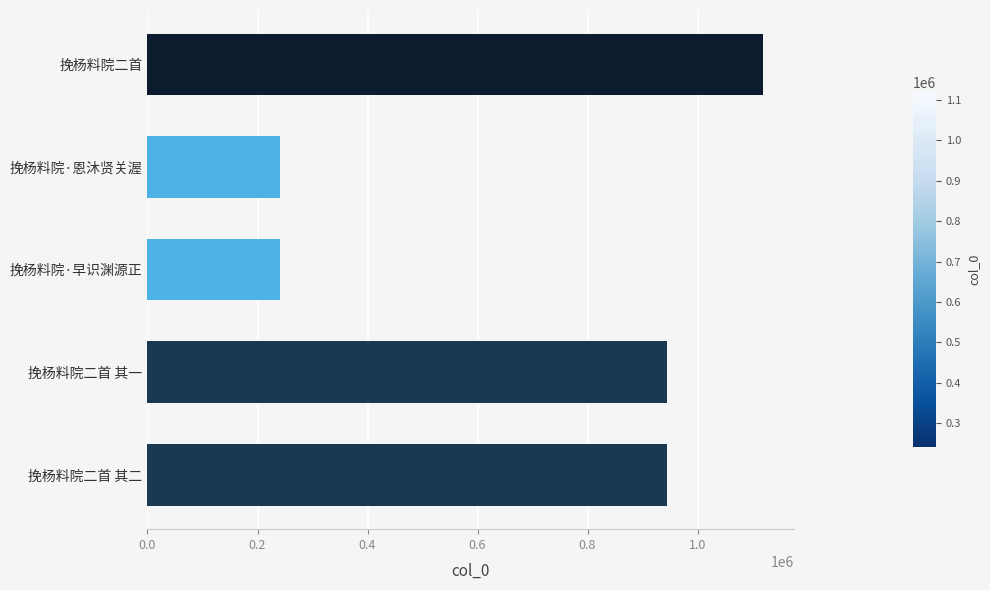

The chart shows a value of 1700449 at 挽杨料院二首. True or false?

False